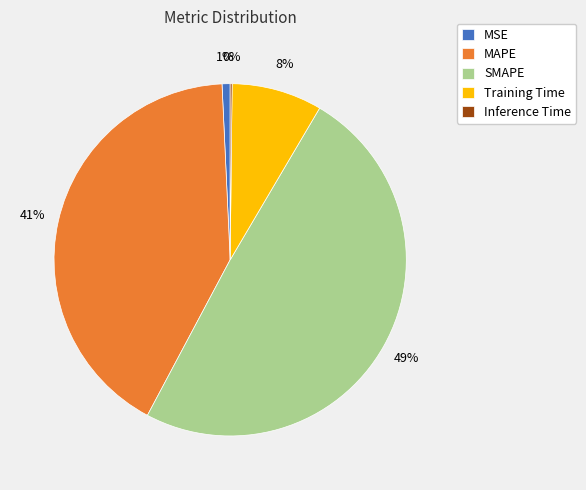

Does any single category account for the majority?

No